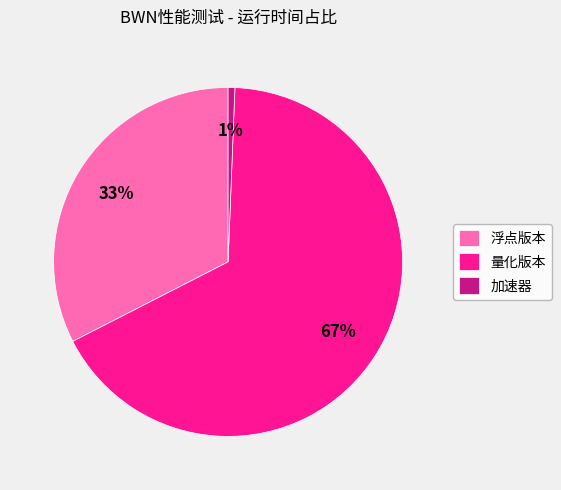

Combined, do 加速器 and 量化版本 account for over 50%?

Yes